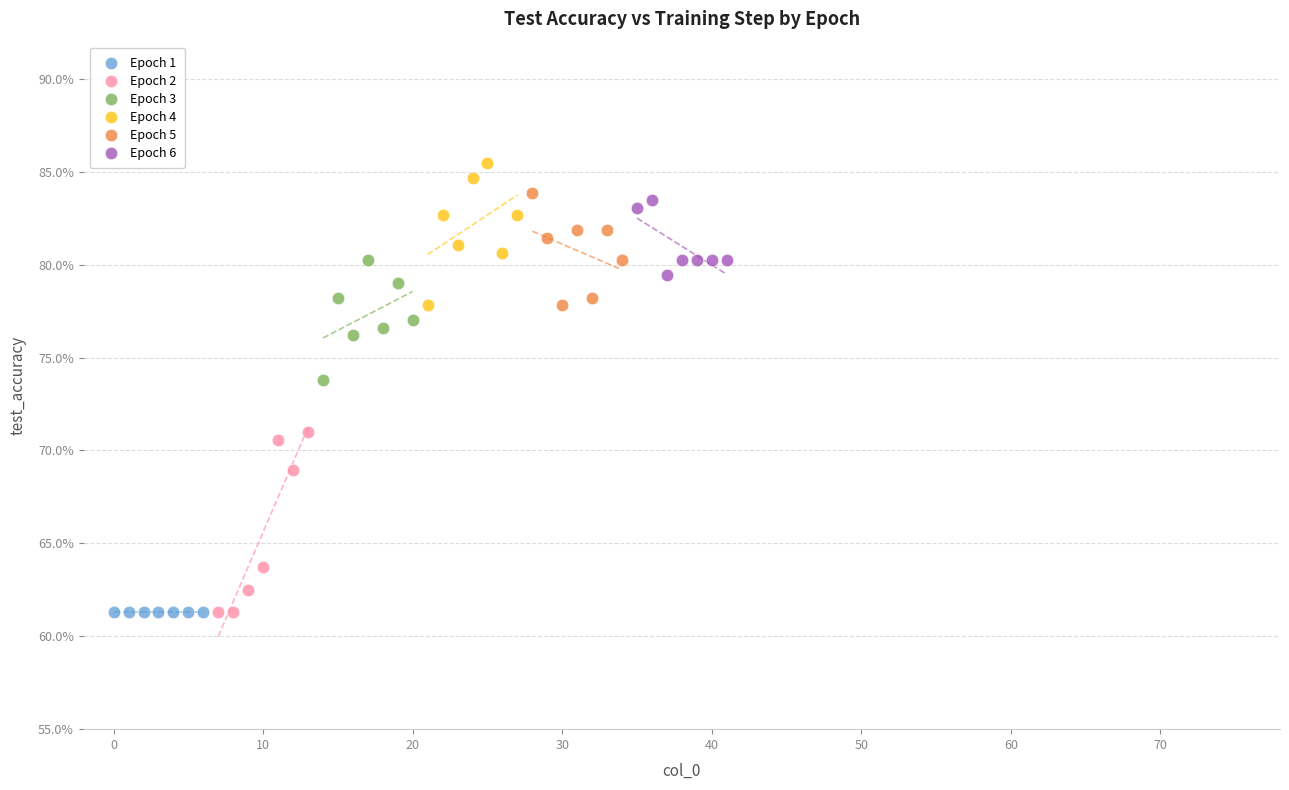

Which series reaches the maximum Y coordinate?

Epoch 4